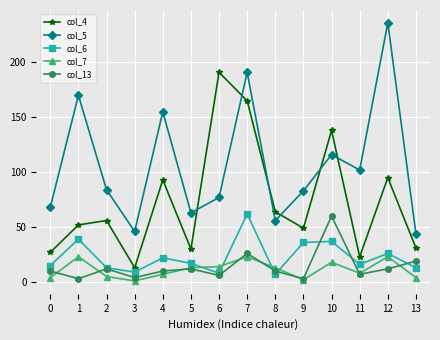

Is it true that col_6 equals 22 at 4?

True